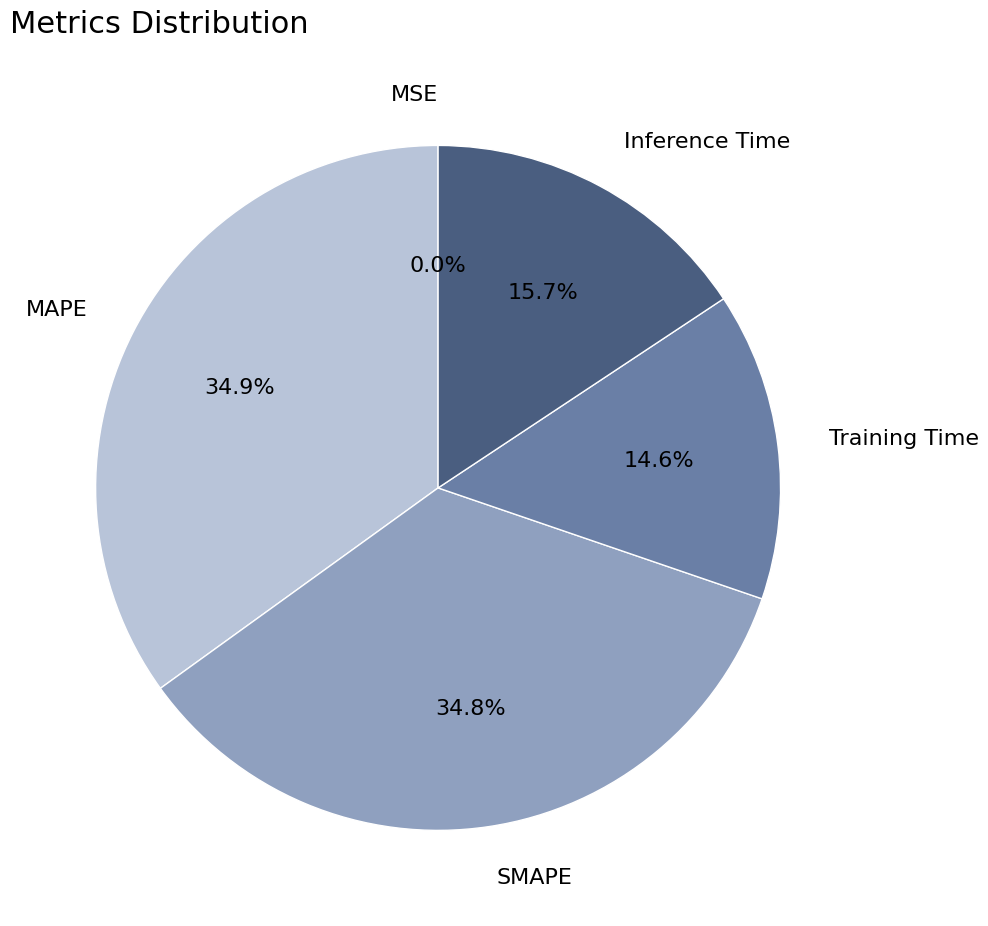

Does MAPE represent more than half of the total?

No